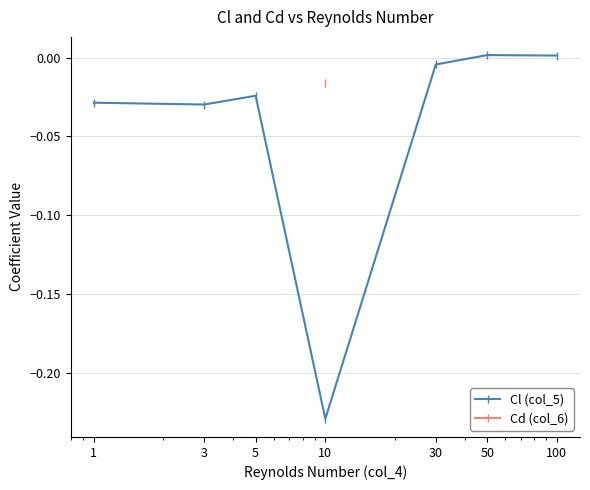

What is the difference between the maximum and minimum values?

0.2